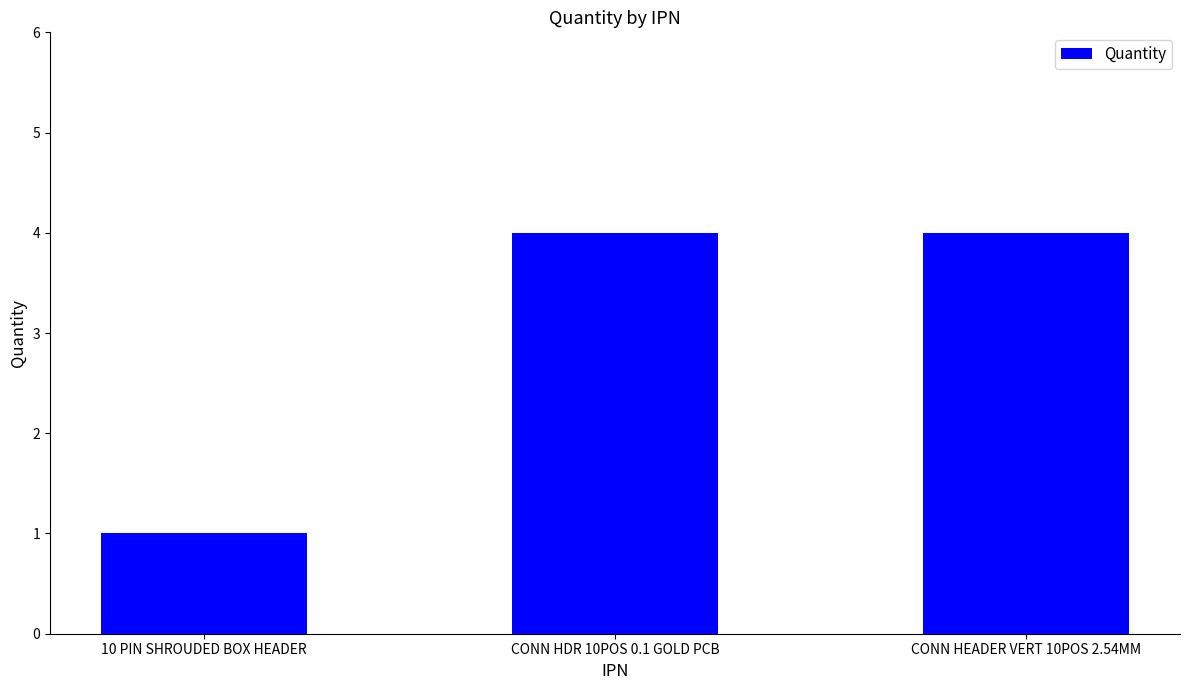

What is the maximum value shown in the chart?

4